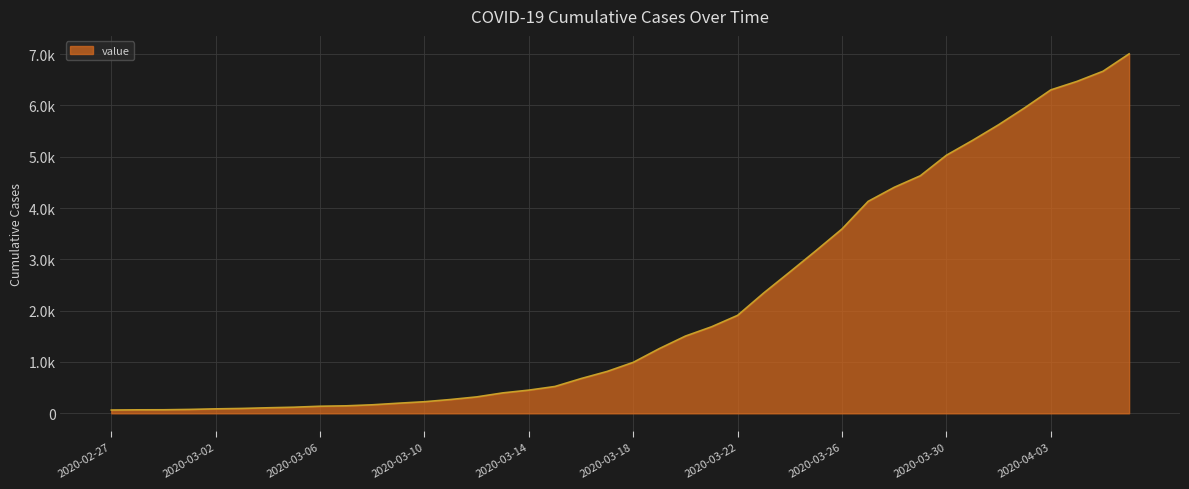

List the labels in order of value, largest first.

2020-04-06, 2020-04-05, 2020-04-04, 2020-04-03, 2020-04-02, 2020-04-01, 2020-03-31, 2020-03-30, 2020-03-29, 2020-03-28, 2020-03-27, 2020-03-26, 2020-03-25, 2020-03-24, 2020-03-23, 2020-03-22, 2020-03-21, 2020-03-20, 2020-03-19, 2020-03-18, 2020-03-17, 2020-03-16, 2020-03-15, 2020-03-14, 2020-03-13, 2020-03-12, 2020-03-11, 2020-03-10, 2020-03-09, 2020-03-08, 2020-03-07, 2020-03-06, 2020-03-05, 2020-03-04, 2020-03-03, 2020-03-02, 2020-03-01, 2020-02-29, 2020-02-28, 2020-02-27